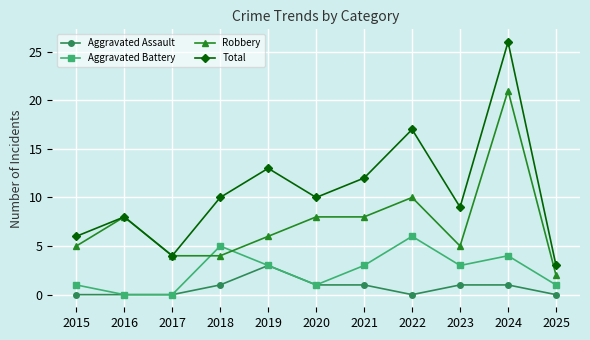

At which label does Robbery first exceed 6?

2016